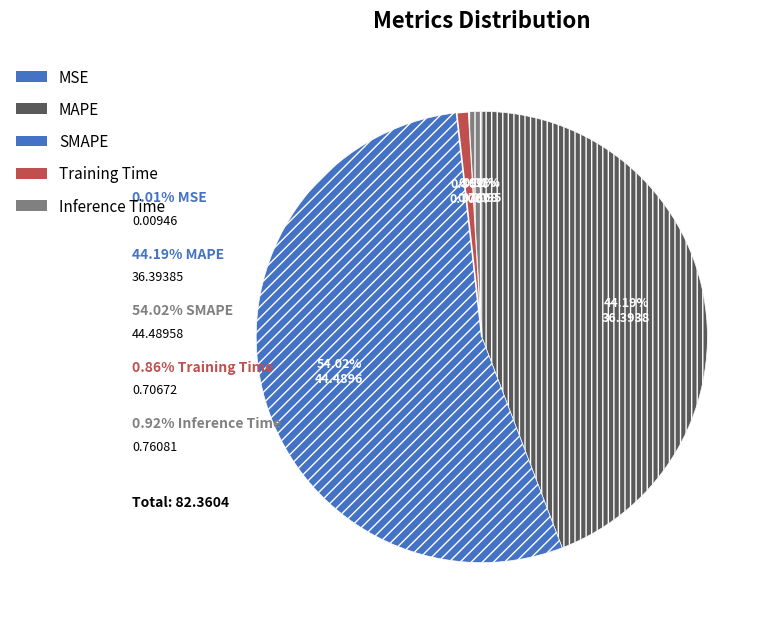

Which has a higher value, Training Time or Inference Time?

Inference Time